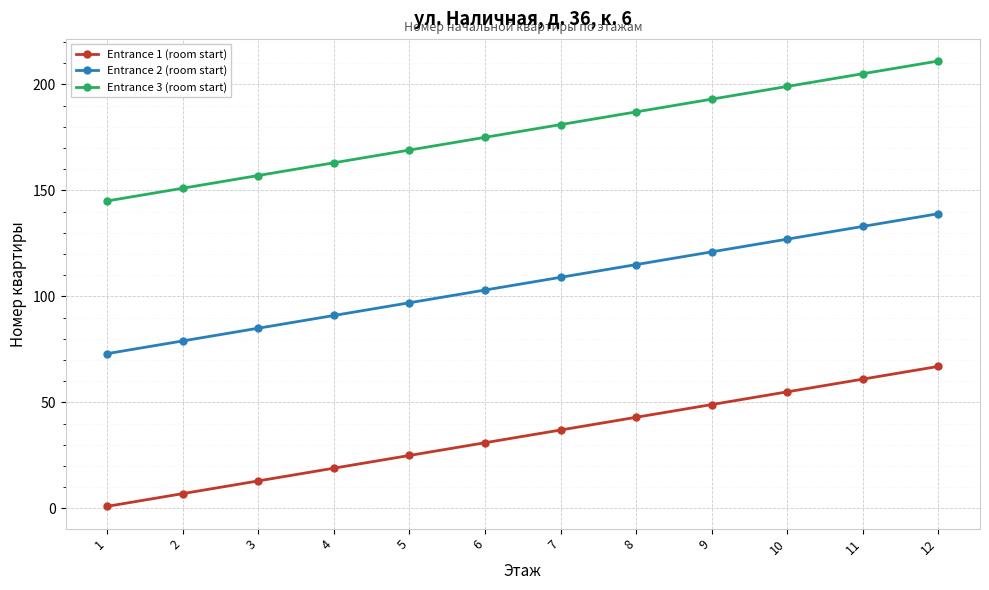

How many values in the Entrance 2 (room start) series are below 109?

6